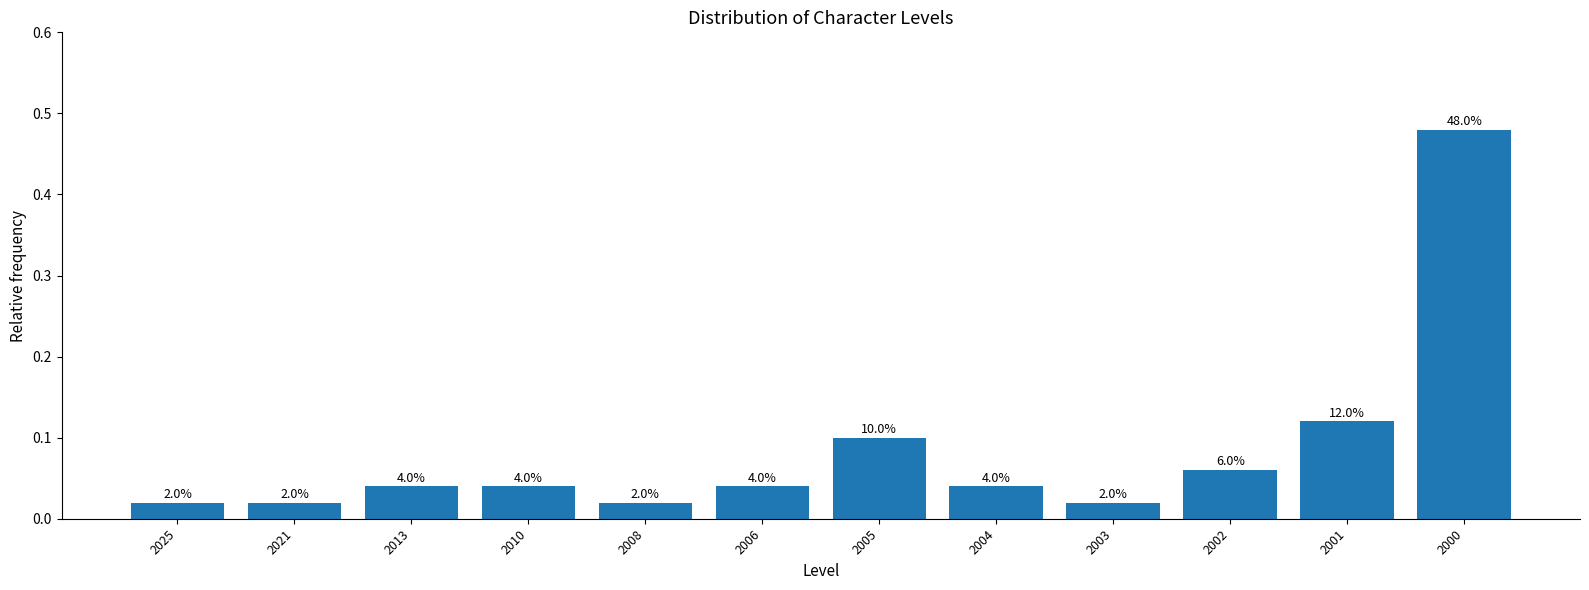

Rank the categories by value from lowest to highest.

2025, 2021, 2008, 2003, 2013, 2010, 2006, 2004, 2002, 2005, 2001, 2000